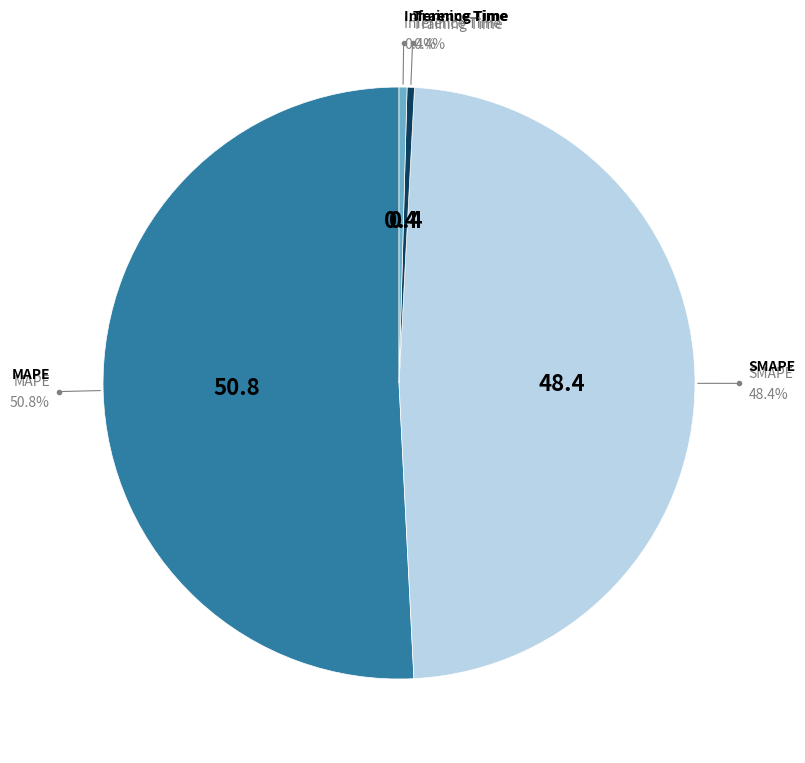

Is there a majority slice in this chart?

Yes